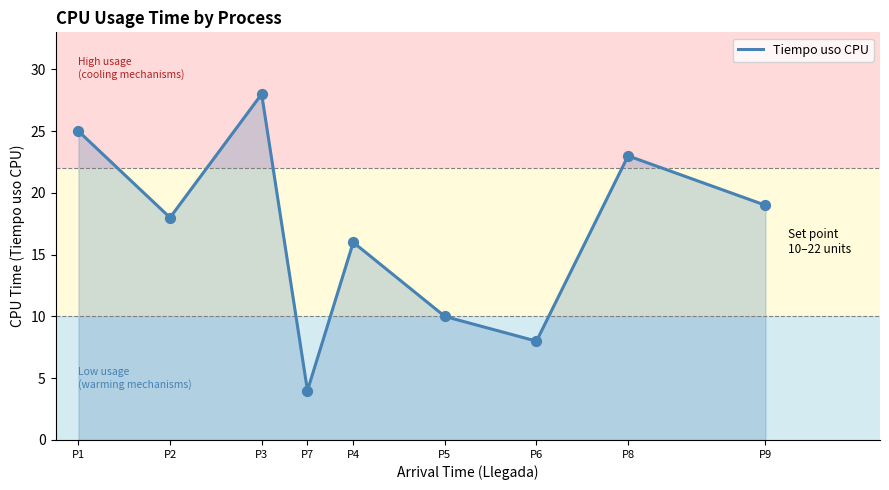

What is the change in value from P1 to P9?

-6